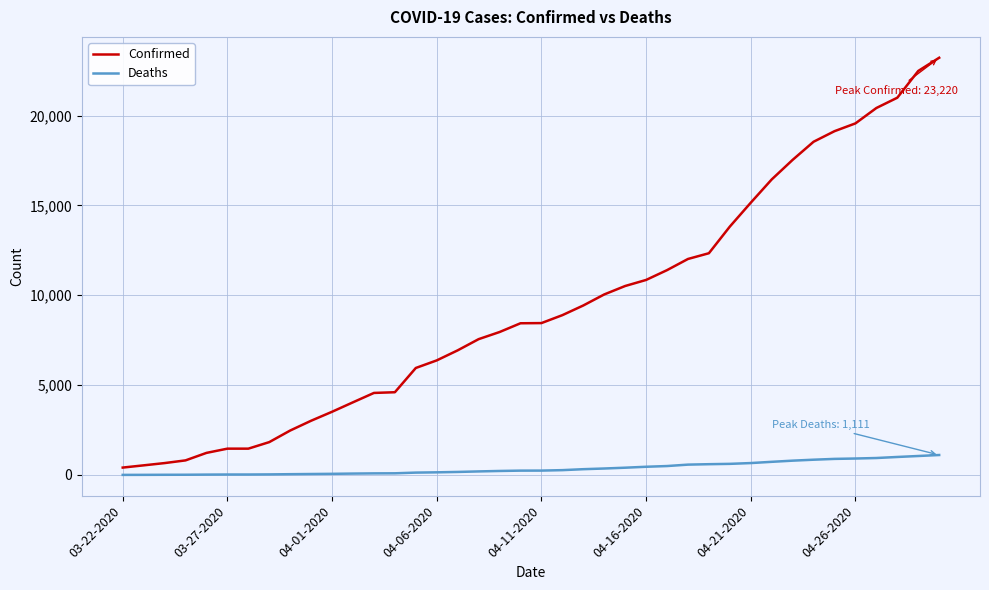

List the series in order of their peak value, lowest first.

Deaths, Confirmed